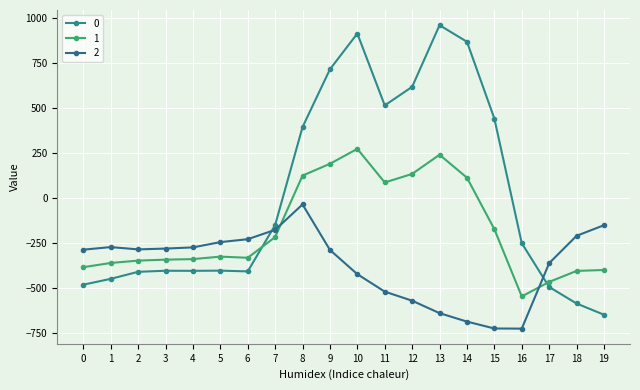

Rank the series by their maximum value, from highest to lowest.

0, 1, 2